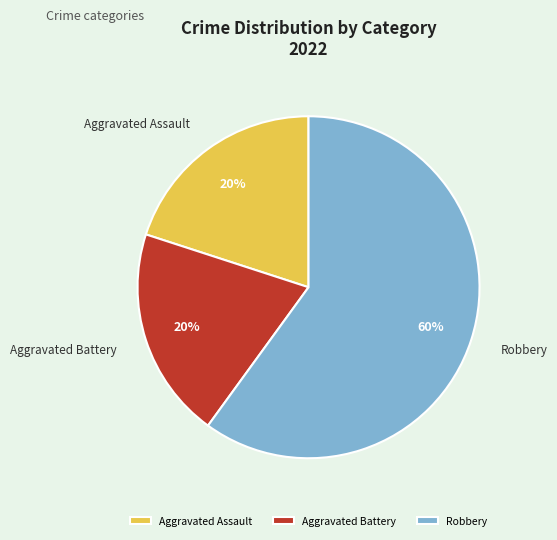

Approximately how many times larger is the value at Robbery compared to Aggravated Battery?

3.0